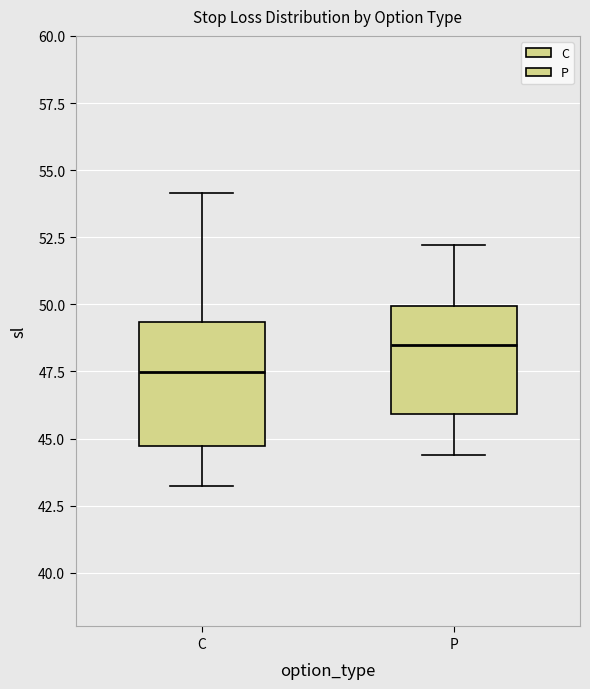

Reading left to right, read every box against the y-axis: the position of its median line, the range the box covers, and the ends of its whiskers. The values are not printed on the chart, so give them approximately, as read against the axis.

C: median 47.5, box 44.5 to 49.5, whiskers 43.0 to 54.0
P: median 48.5, box 46.0 to 50.0, whiskers 44.5 to 52.0